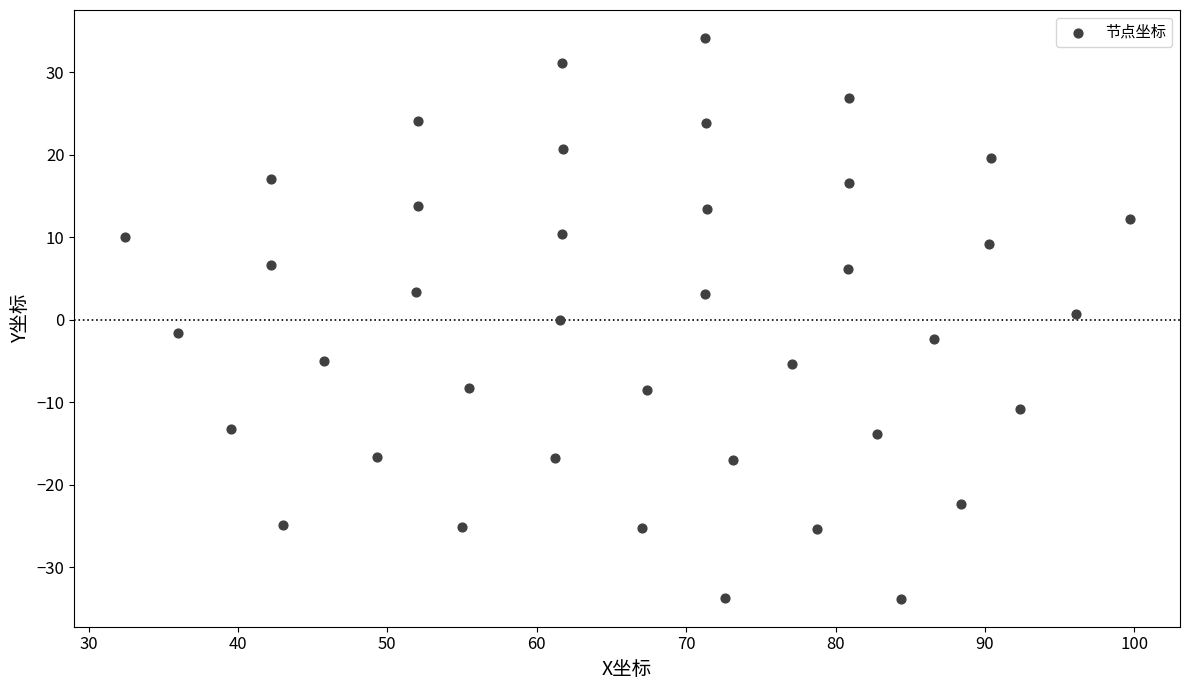

What is the range of X values (max minus min)?

67.3